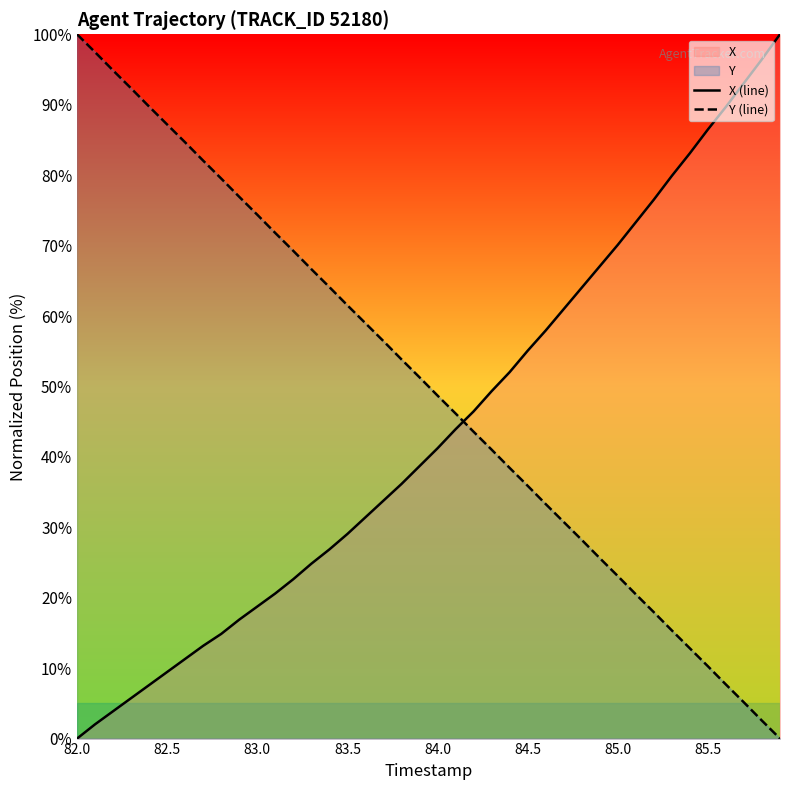

How many times do Y (line) and X (line) cross each other?

1